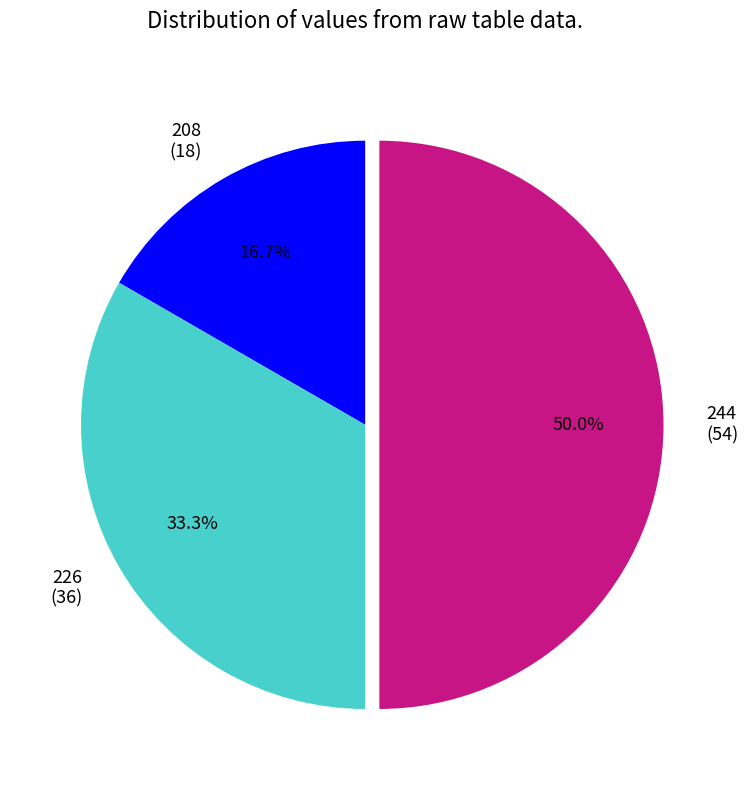

Approximately how many times larger is the value at 208 (18) compared to 226 (36)?

0.5